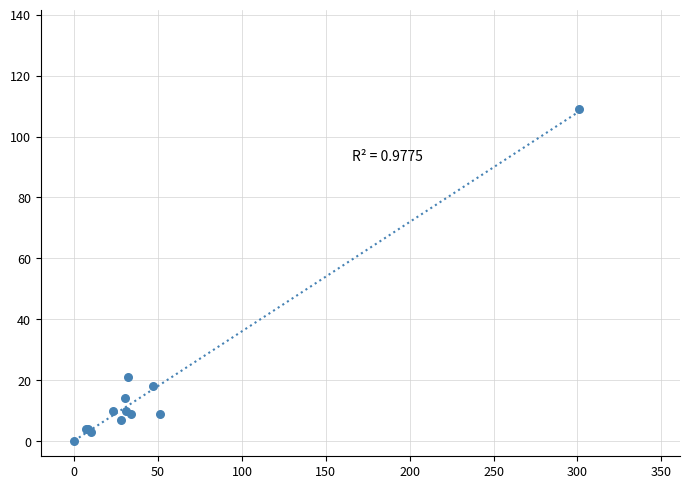

What Y value in the scatter plot is closest to 54?

21